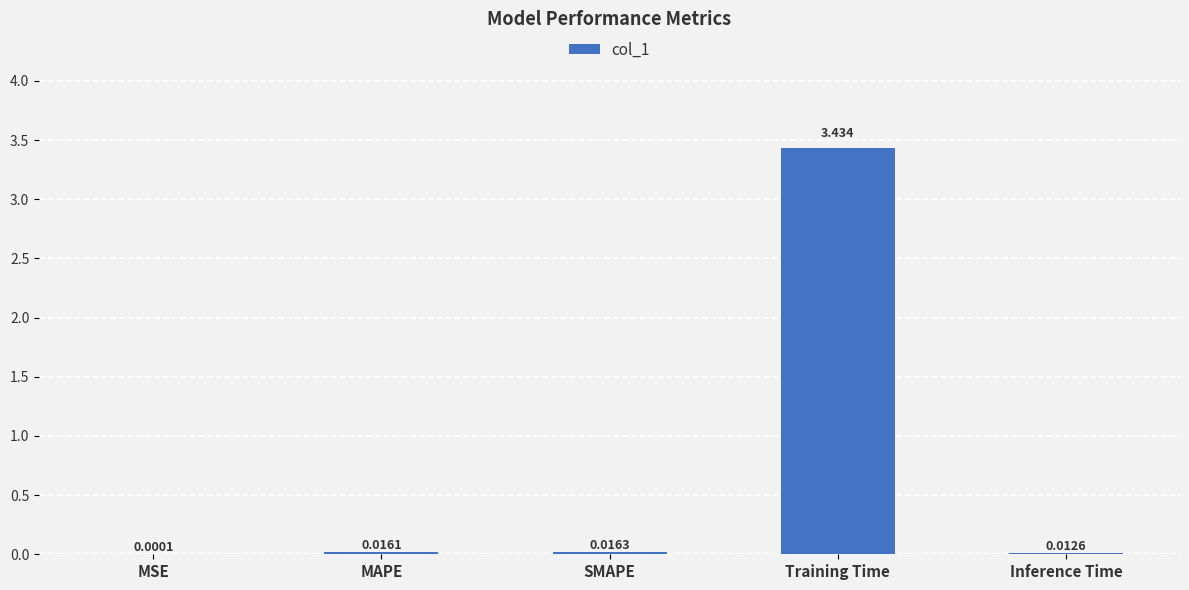

Where is the data nearest to the value 1?

SMAPE